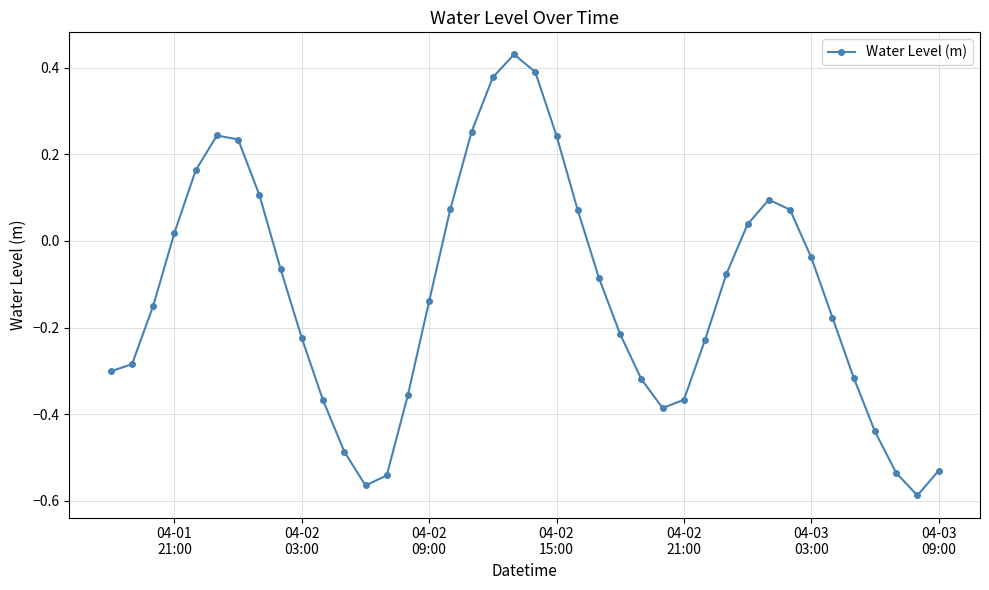

How many negative values are there?

25